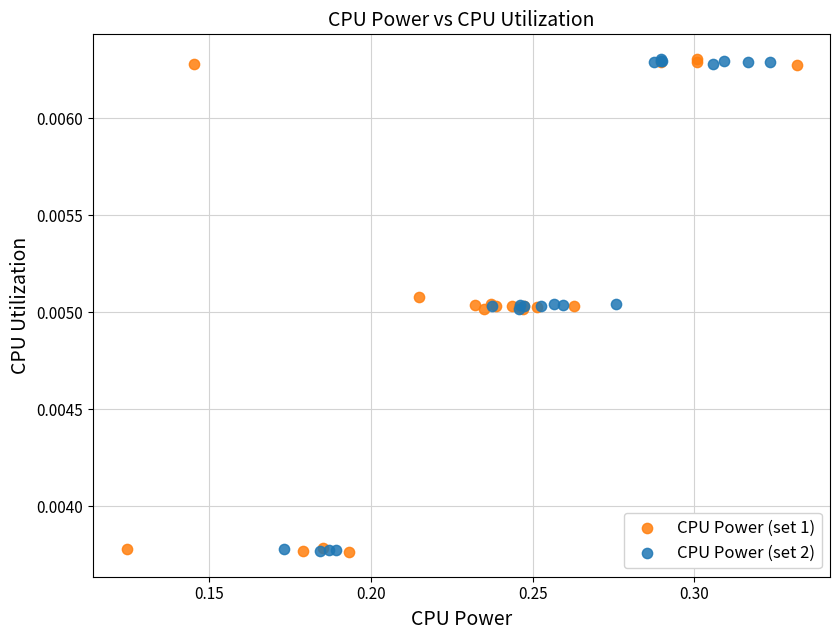

What are all the series names shown in the legend?

CPU Power (set 1), CPU Power (set 2)